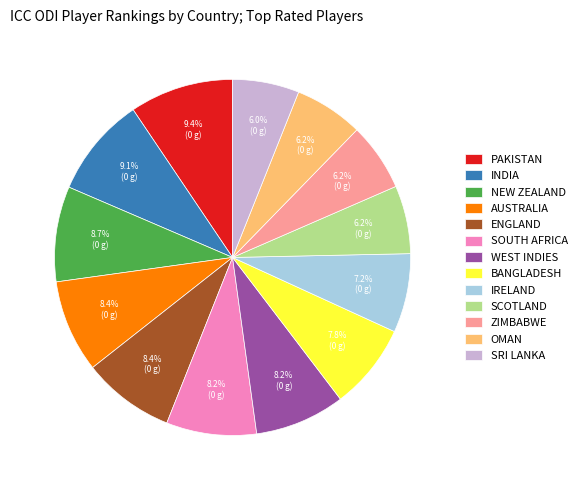

How many slices are in this pie chart?

13